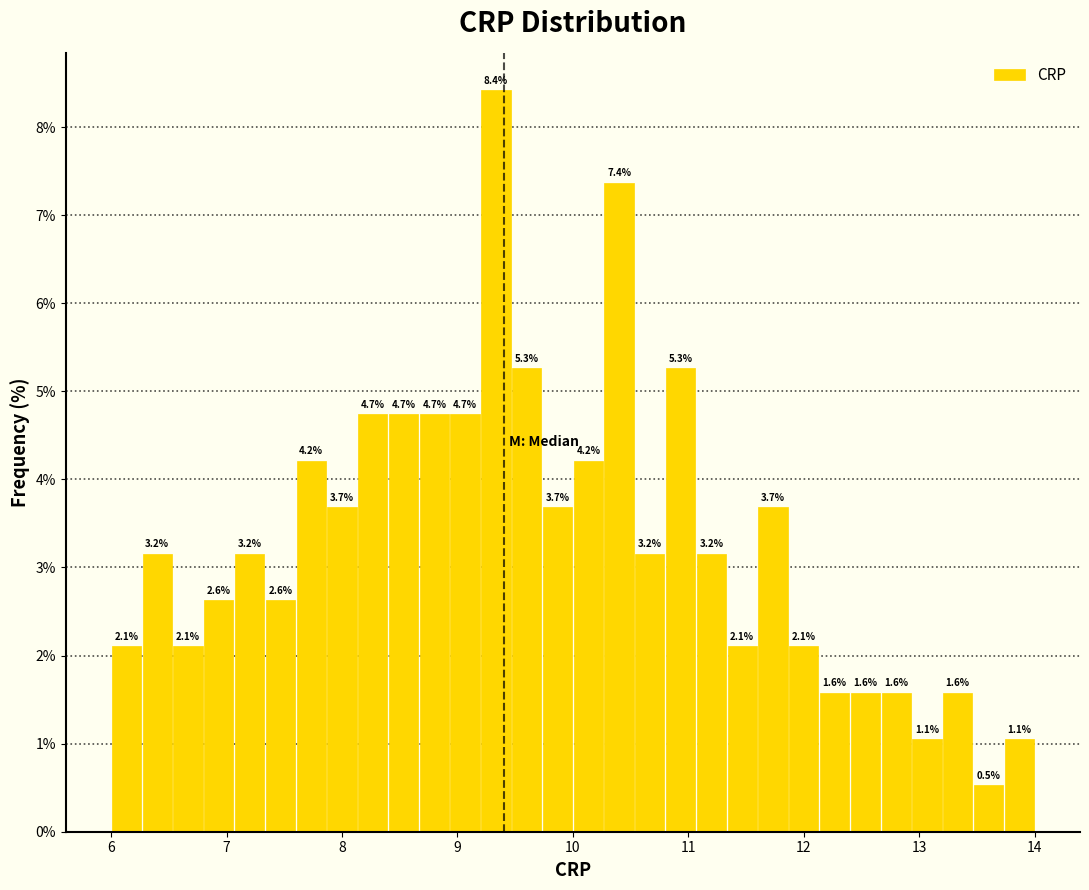

Read against the x-axis, roughly where is the centre of the tallest bar?

9.3